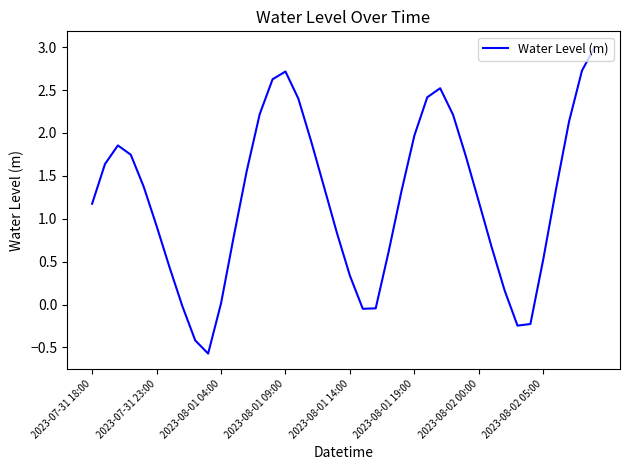

What is the difference between the maximum and minimum values?

3.6